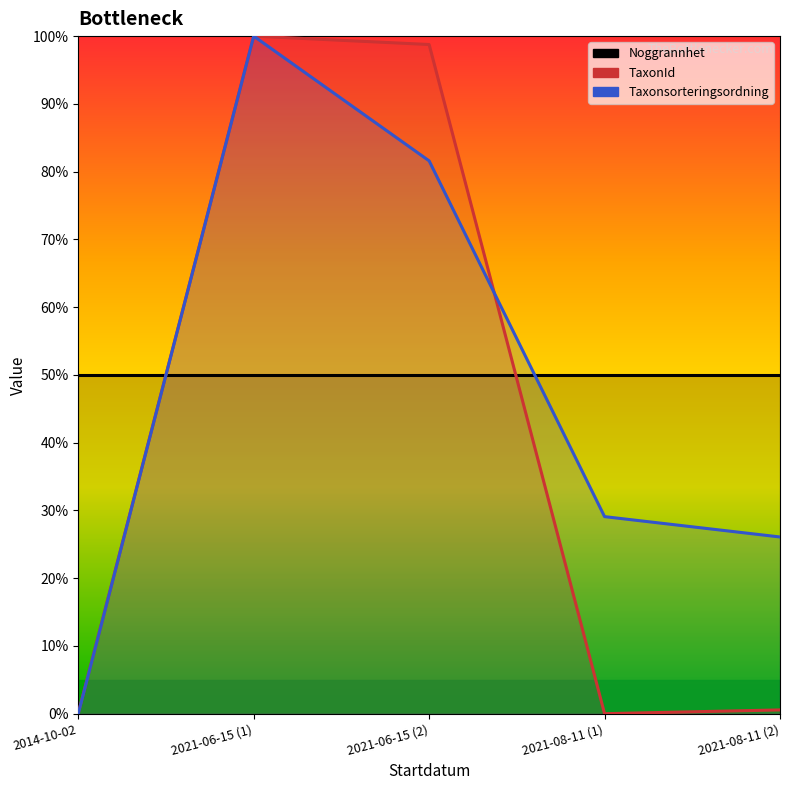

True or false: Noggrannhet has more than 0 interior local peaks.

False